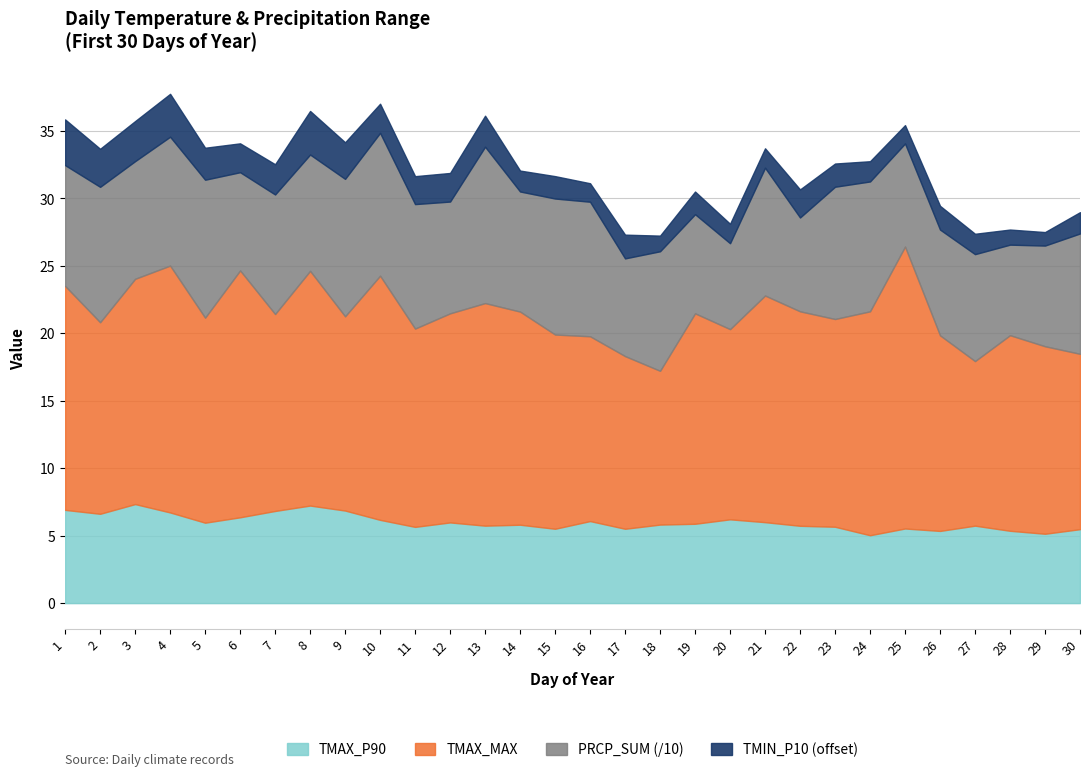

Reading left to right, transcribe all the data shown in this chart.

TMIN_P10: 1=0.8	2=0.3	3=0.4	4=0.6	5=-0.2	6=-0.4	7=-0.3	8=0.7	9=0.2	10=-0.4	11=-0.5	12=-0.4	13=-0.2	14=-1.0	15=-0.9	16=-1.2	17=-0.8	18=-1.4	19=-0.9	20=-1.1	21=-1.1	22=-0.5	23=-0.8	24=-1.1	25=-1.2	26=-0.8	27=-1.0	28=-1.4	29=-1.6	30=-1.0
TMAX_P90: 1=6.9	2=6.6	3=7.3	4=6.7	5=6.0	6=6.4	7=6.8	8=7.2	9=6.9	10=6.2	11=5.7	12=6.0	13=5.7	14=5.8	15=5.5	16=6.1	17=5.5	18=5.8	19=5.9	20=6.2	21=6.0	22=5.7	23=5.7	24=5.0	25=5.5	26=5.3	27=5.7	28=5.4	29=5.1	30=5.5
TMAX_MAX: 1=16.6	2=14.2	3=16.7	4=18.3	5=15.2	6=18.3	7=14.6	8=17.4	9=14.4	10=18.1	11=14.7	12=15.5	13=16.5	14=15.8	15=14.4	16=13.7	17=12.8	18=11.4	19=15.6	20=14.1	21=16.8	22=15.9	23=15.4	24=16.6	25=20.9	26=14.5	27=12.2	28=14.5	29=13.9	30=13.0
PRCP_SUM: 1=89.6	2=100.4	3=87.2	4=95.5	5=102.3	6=72.8	7=88.6	8=86.2	9=101.9	10=105.9	11=92.3	12=82.9	13=115.9	14=89.0	15=100.8	16=99.8	17=72.4	18=88.6	19=73.5	20=63.7	21=94.8	22=69.6	23=98.1	24=96.3	25=76.4	26=78.4	27=79.3	28=67.1	29=74.7	30=89.2